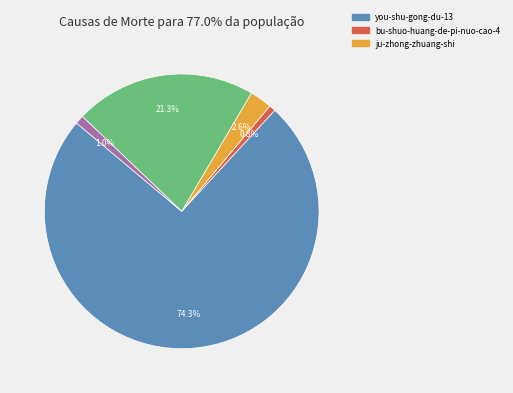

Is there any slice that represents more than half of the pie?

Yes